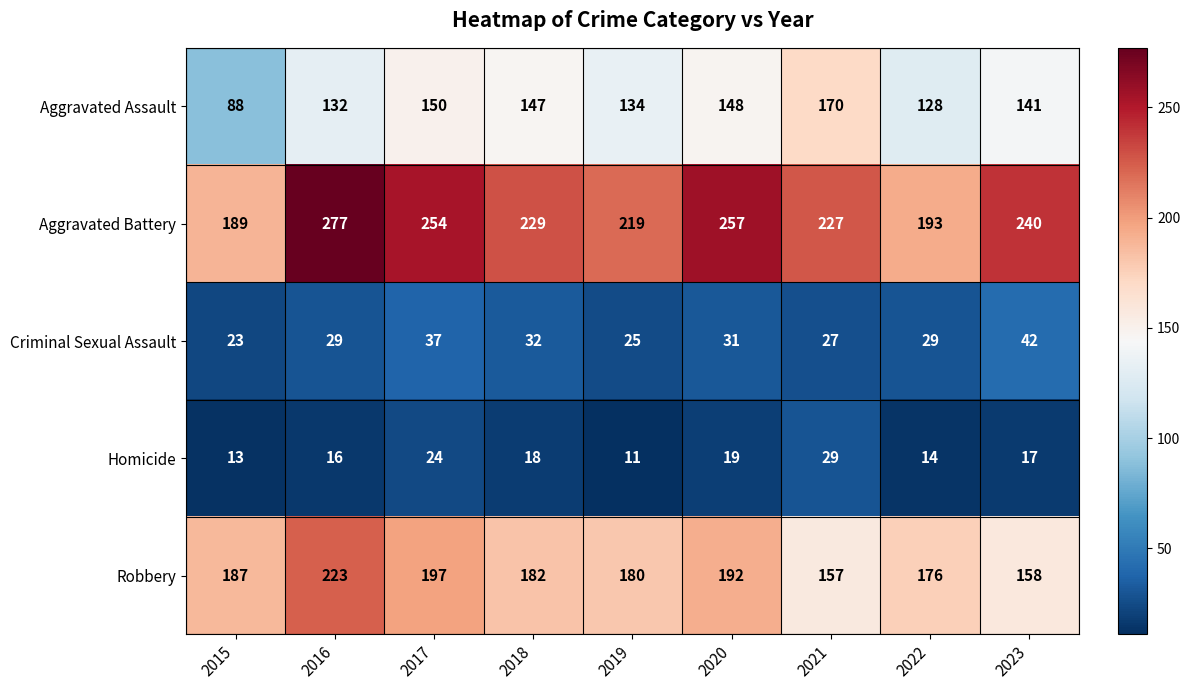

Rank the categories by Homicide value from lowest to highest.

2019, 2015, 2022, 2016, 2023, 2018, 2020, 2017, 2021